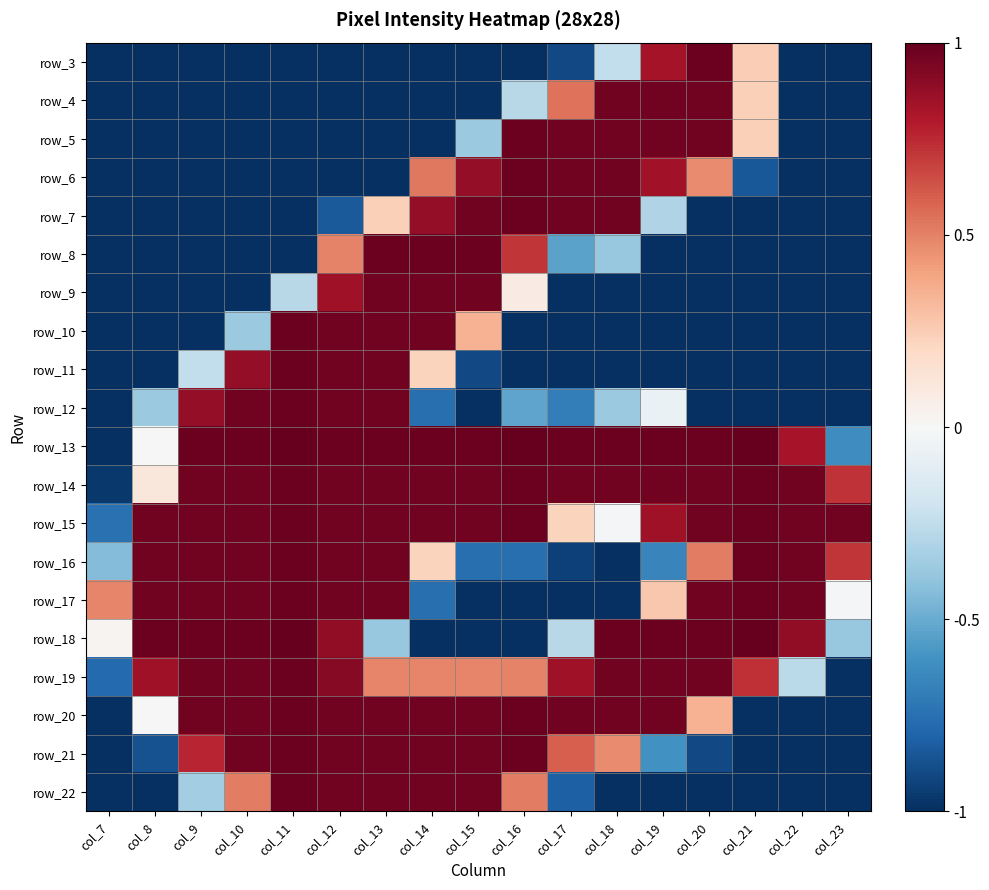

Which category has the lowest value across all series?

col_7